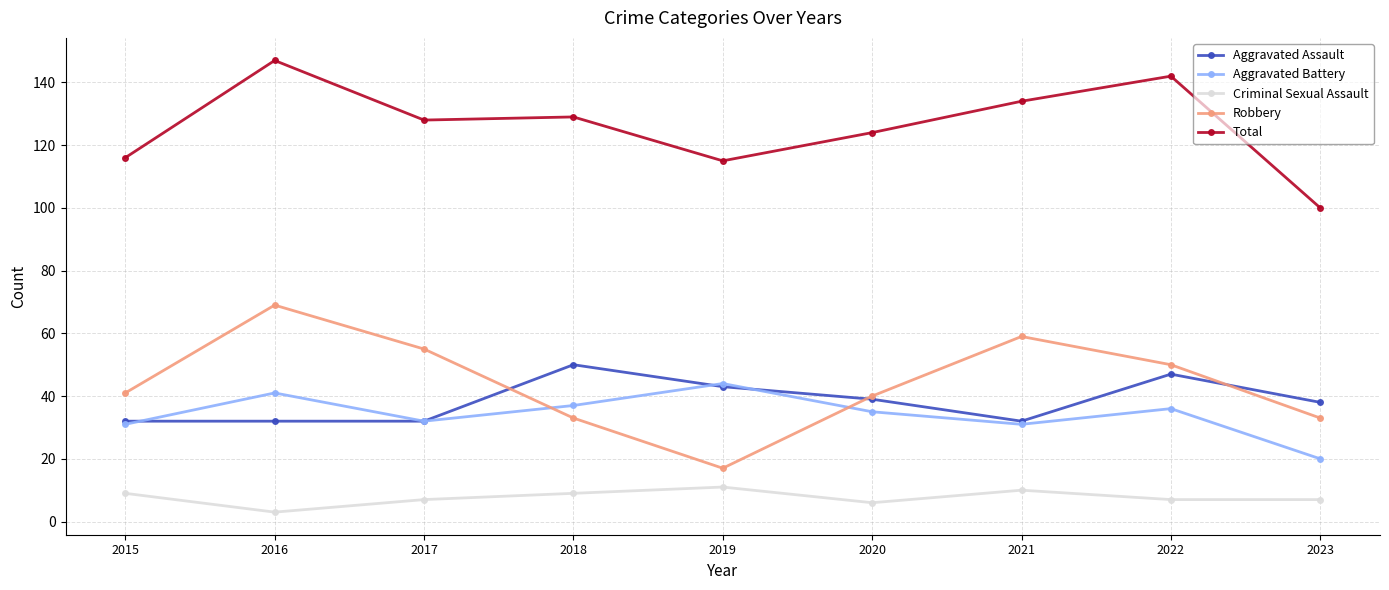

What is the difference between the maximum and minimum values in the Aggravated Assault series?

18